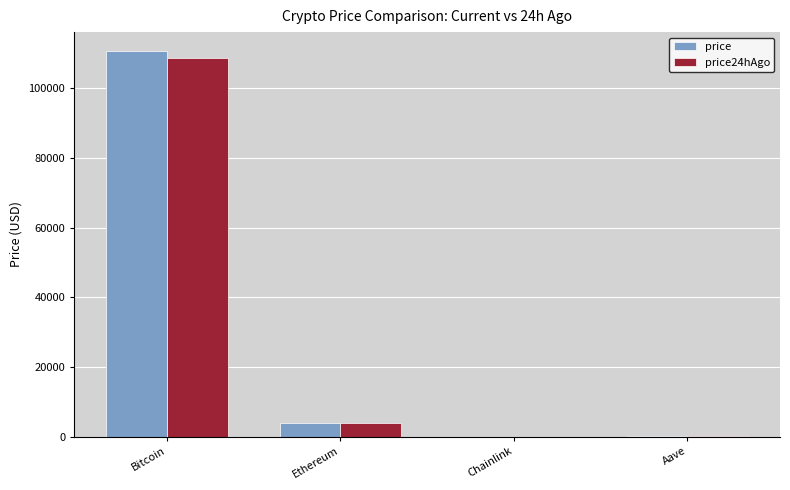

At which label does price reach its peak?

Bitcoin